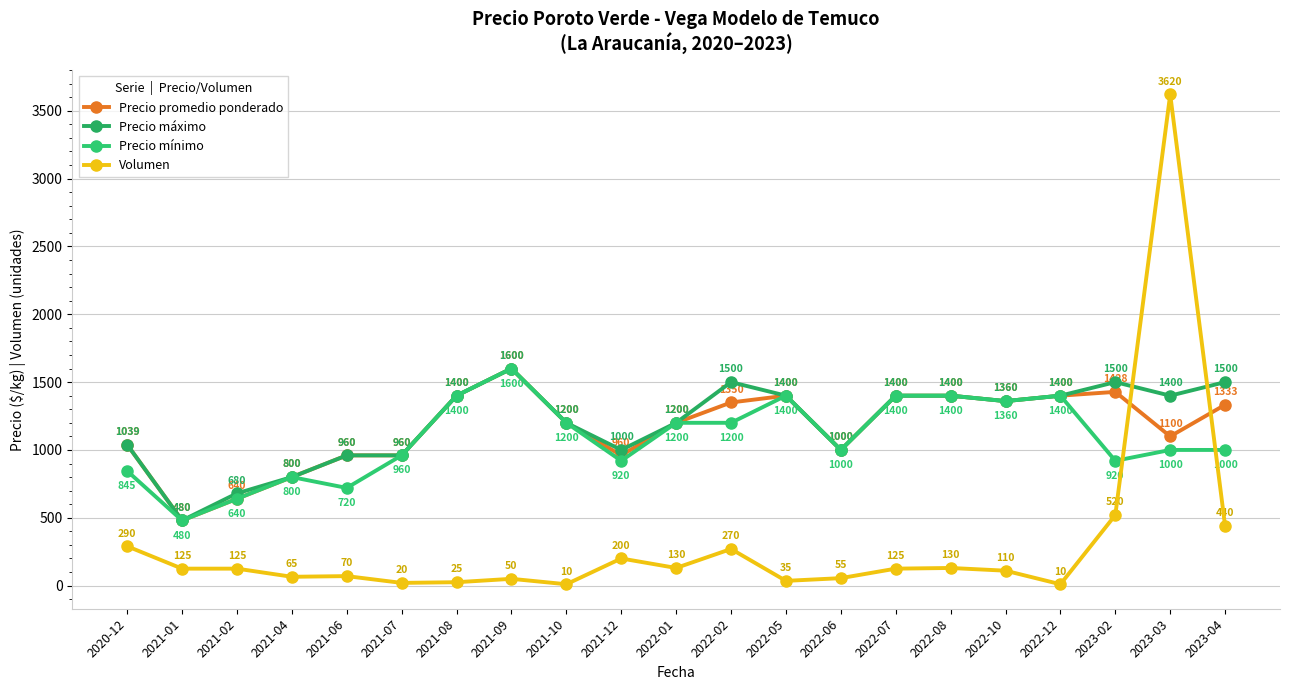

What is the smallest value displayed?

10